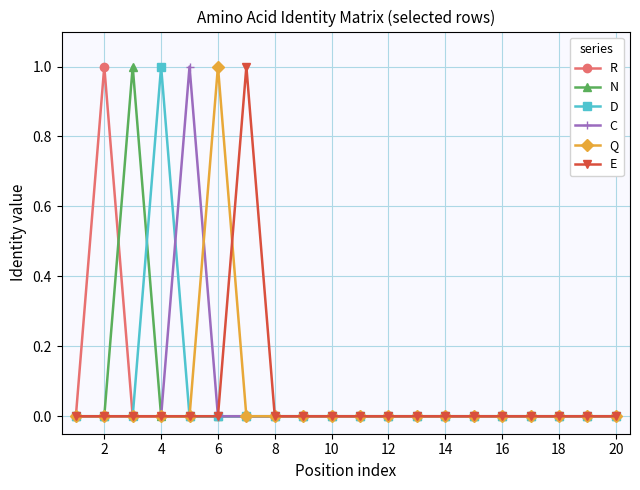

Count the number of data series in this chart.

6